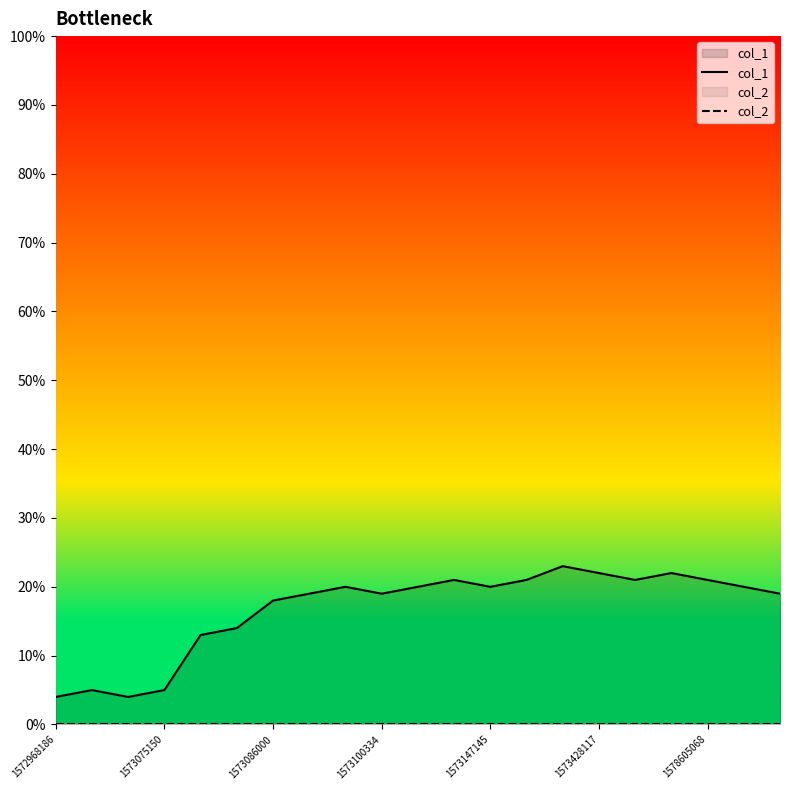

What are all the series names shown in the legend?

col_1, col_2